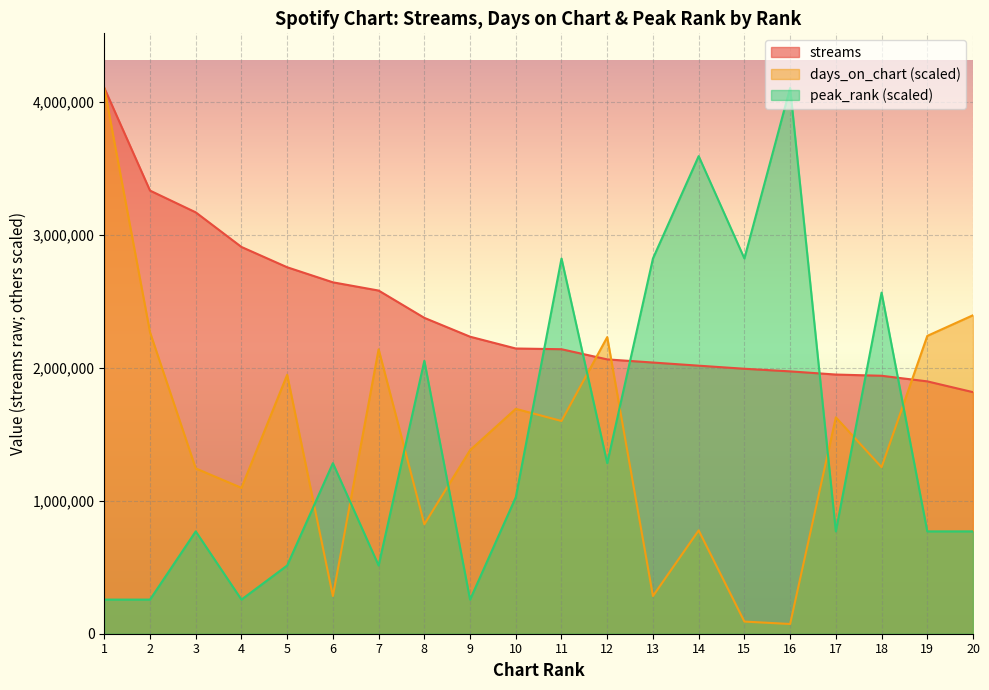

Where is the first local minimum for days_on_chart?

4